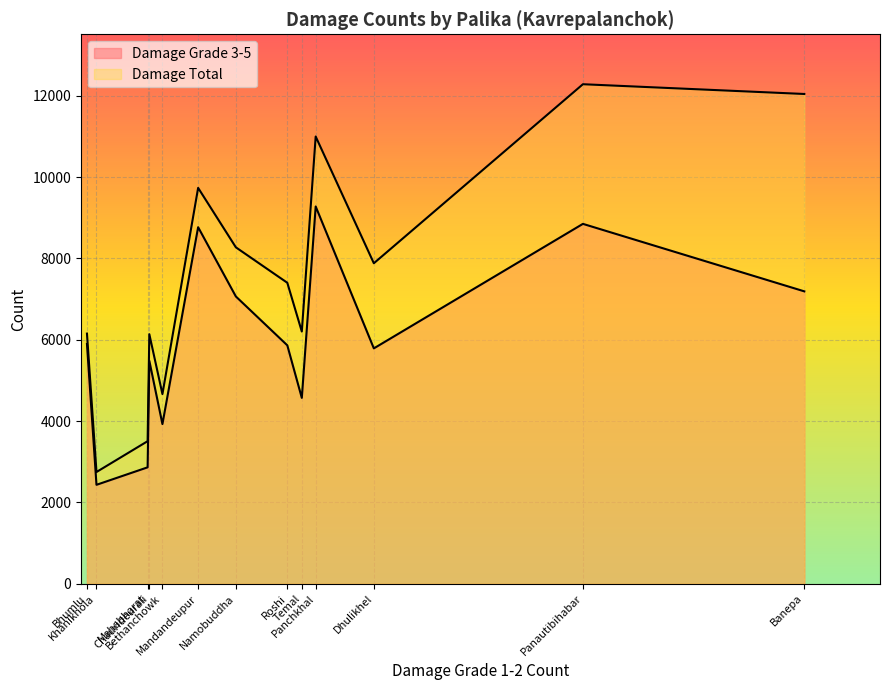

List the series in order of their overall mean, highest first.

Damage Total, Damage Grade 3-5